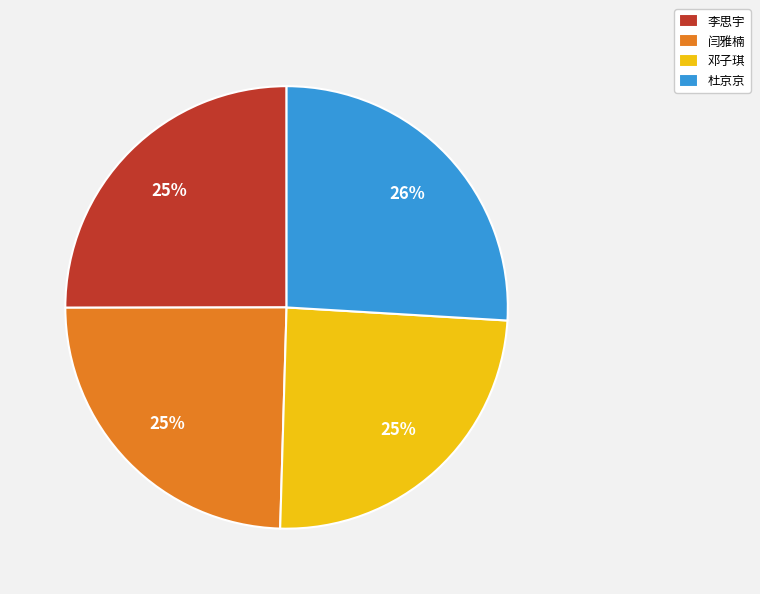

To the nearest percent, what portion does 杜京京 represent?

26%